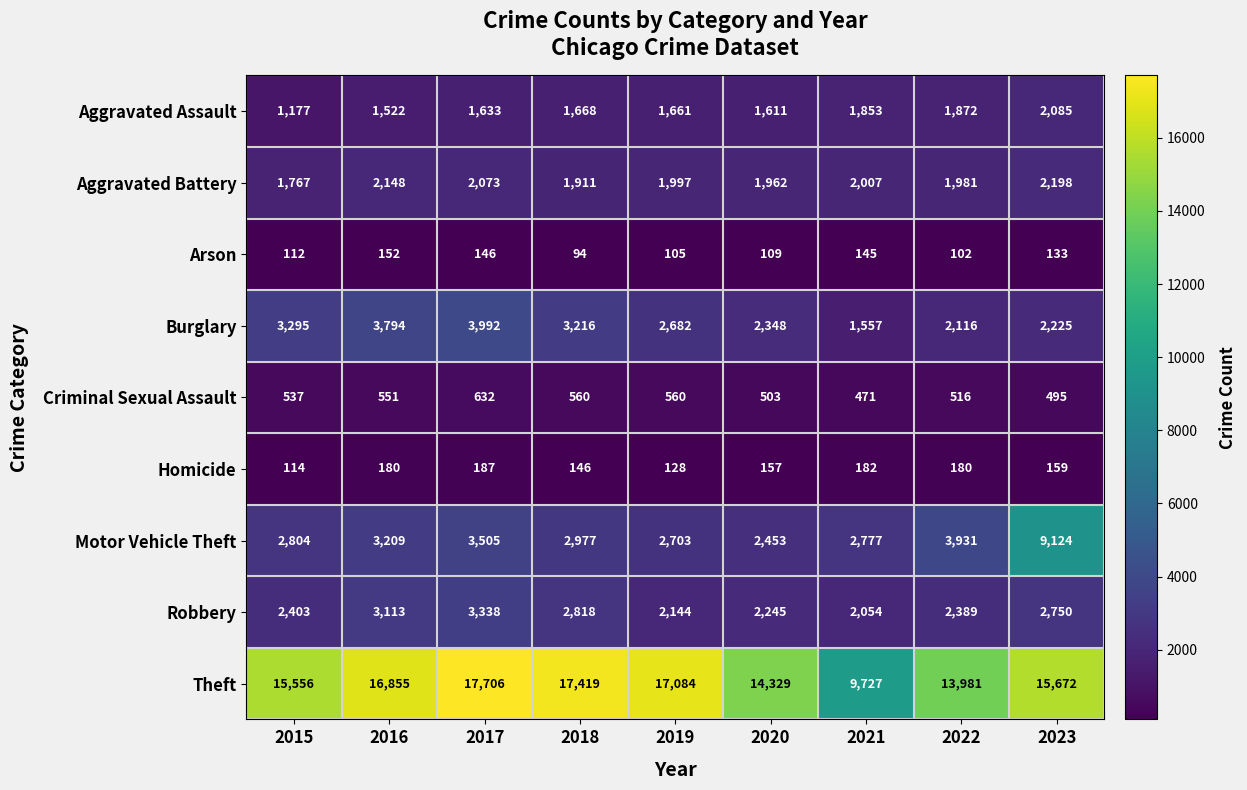

What is the difference between the second highest and minimum values in the Motor Vehicle Theft series?

1478